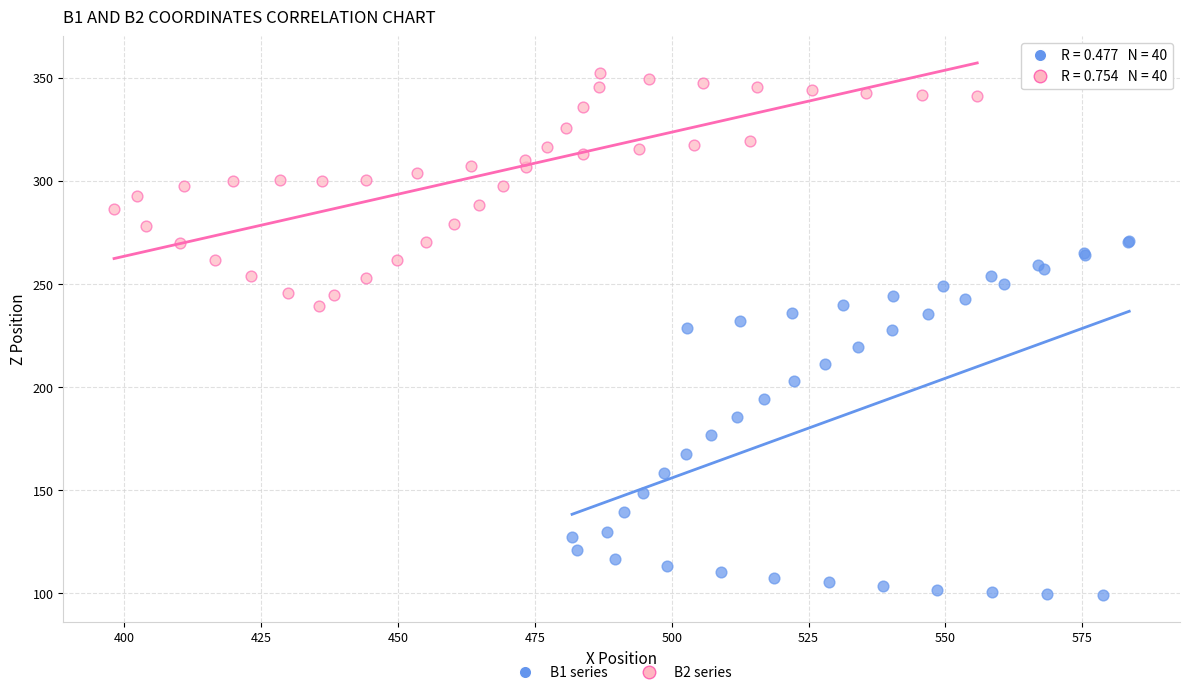

Which series contains the lowest Y value?

B1 series